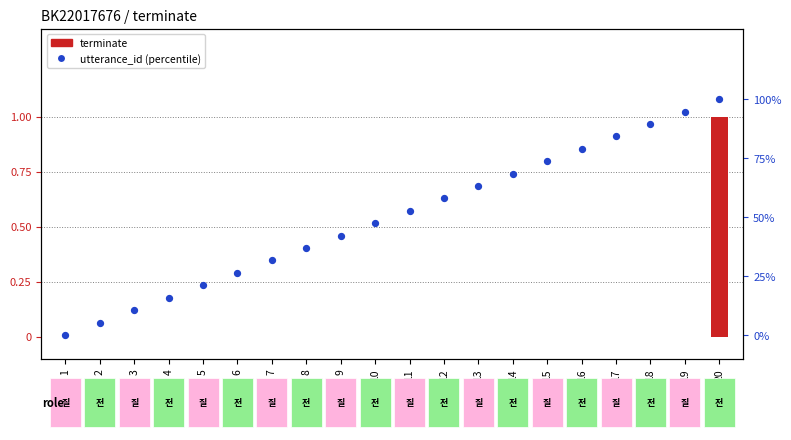

What is the total value across all series at 8?

36.8